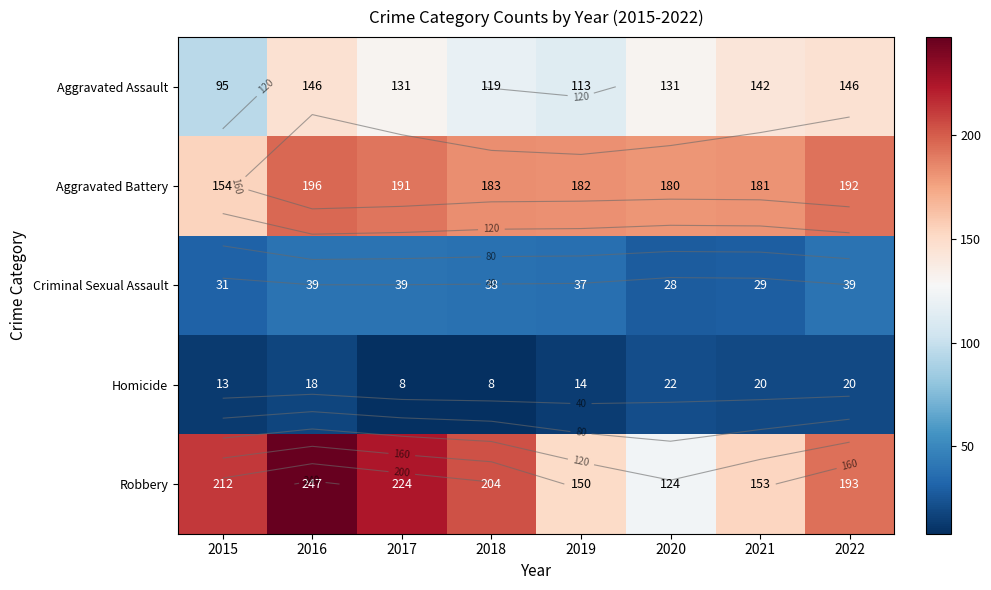

Is the value of Homicide at 2021 greater than the value of Robbery at 2021?

No